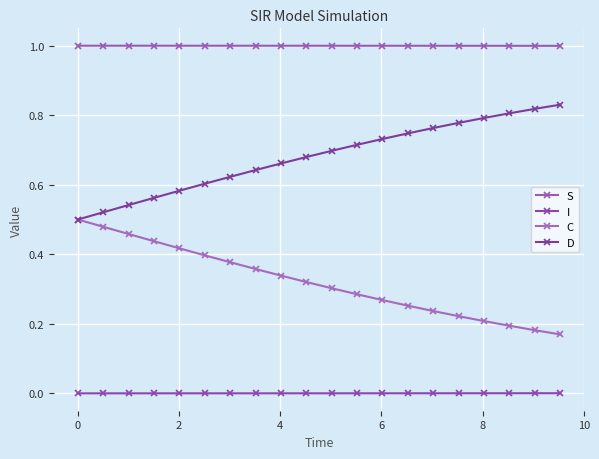

Does the chart have visible grid lines?

Yes